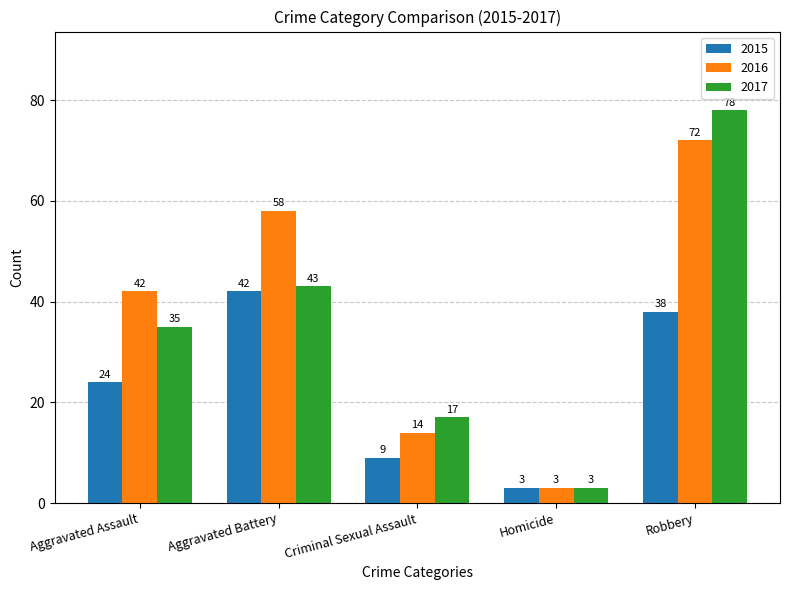

What is the difference between the maximum and minimum values in the 2016 series?

69